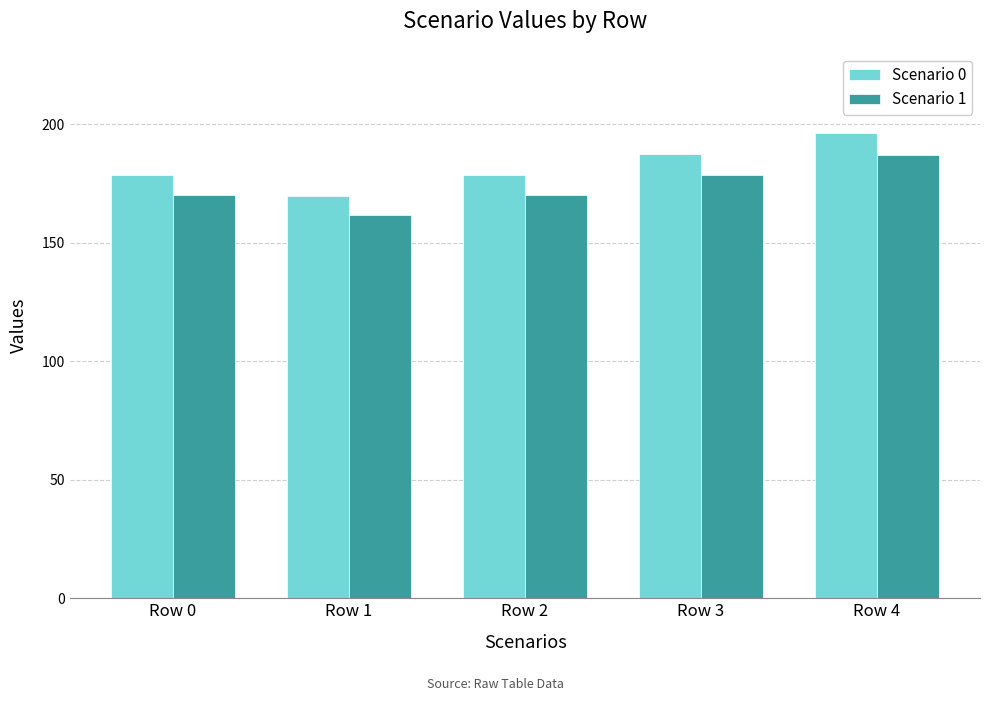

Which series has the largest range (max minus min)?

Scenario 0